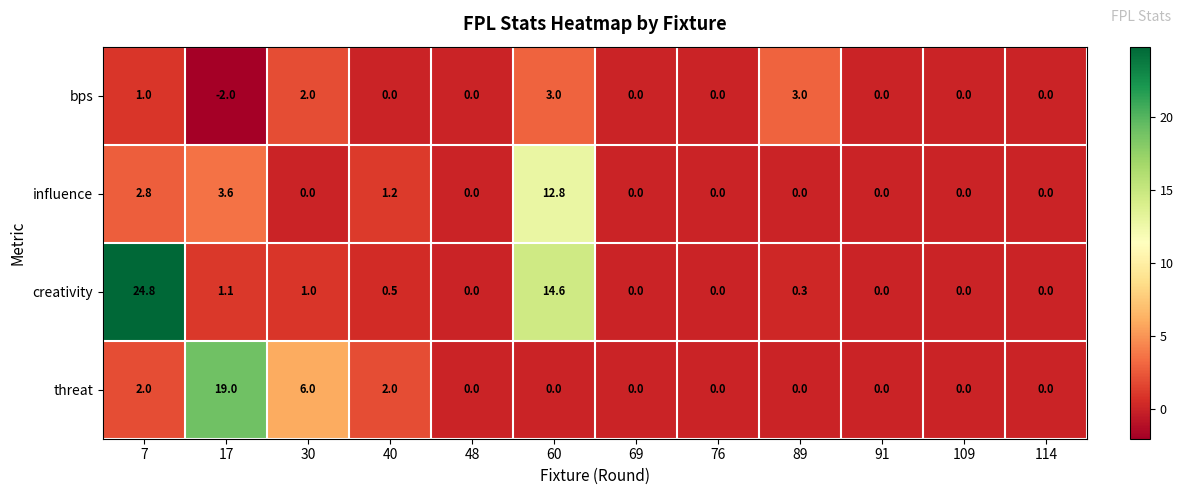

What is the greatest value displayed?

24.8